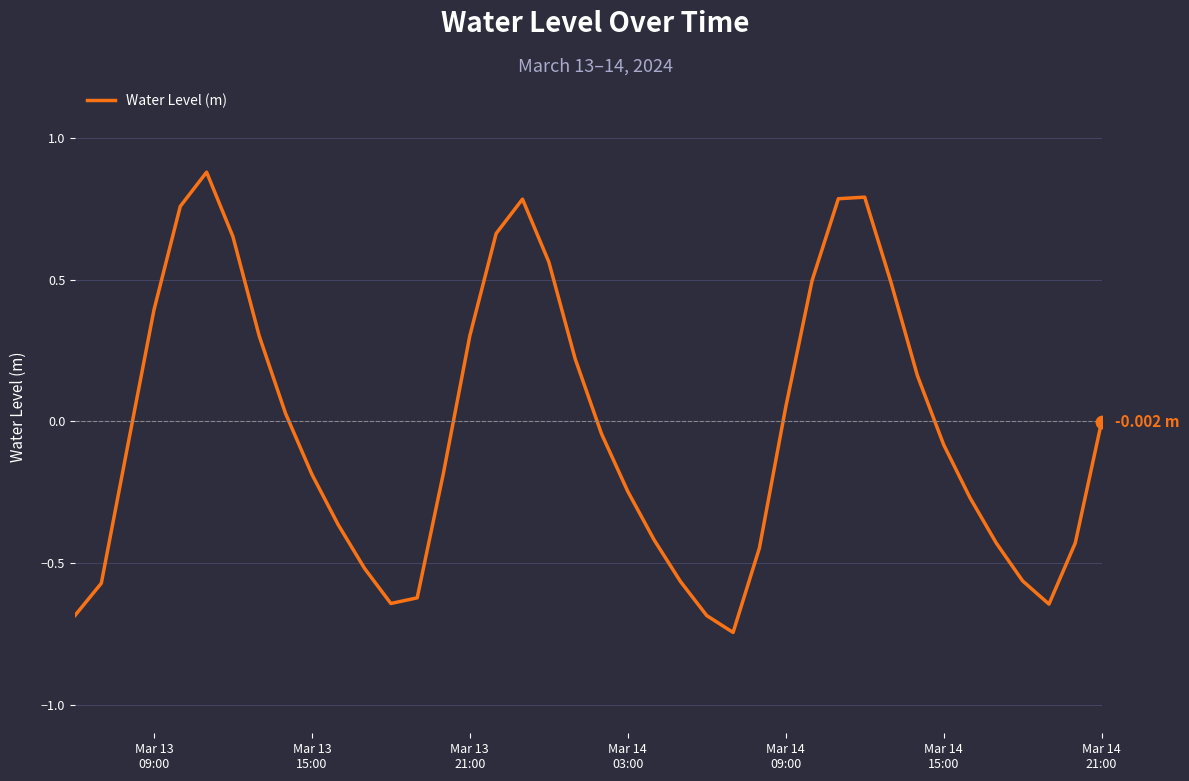

What is the difference between the maximum and minimum values?

1.6